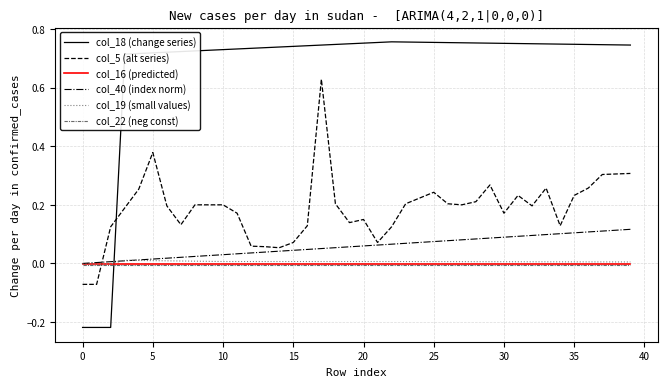

How many intersections are there between col_5 (alt series) and col_18 (change series)?

1